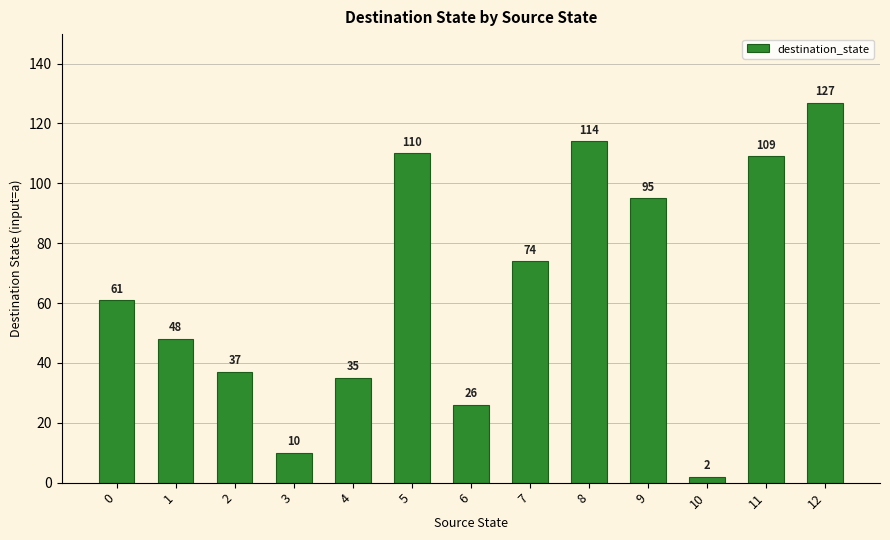

What is the difference between the maximum and second lowest values?

117